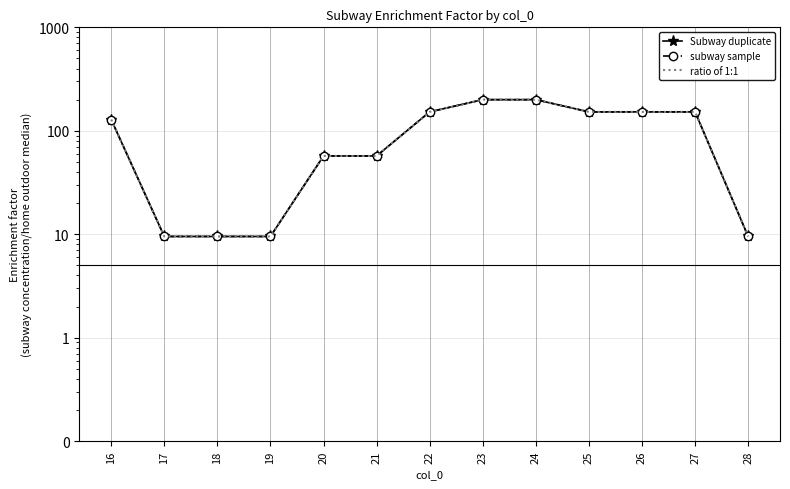

How many lines are shown in the chart?

3